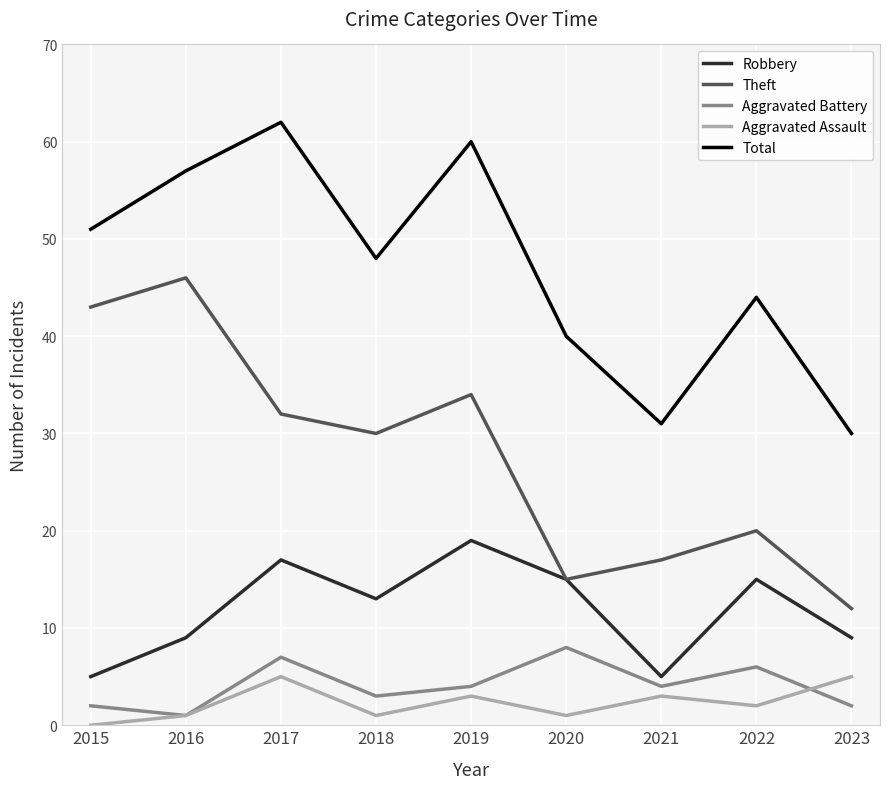

At which category does the chart reach its peak across all series?

2017